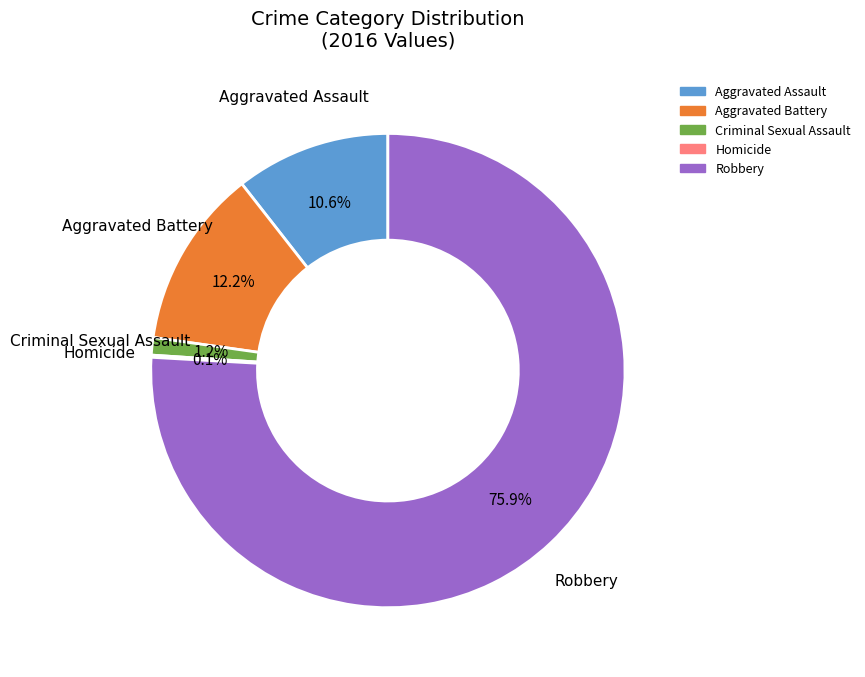

Which has a higher value, Aggravated Battery or Robbery?

Robbery